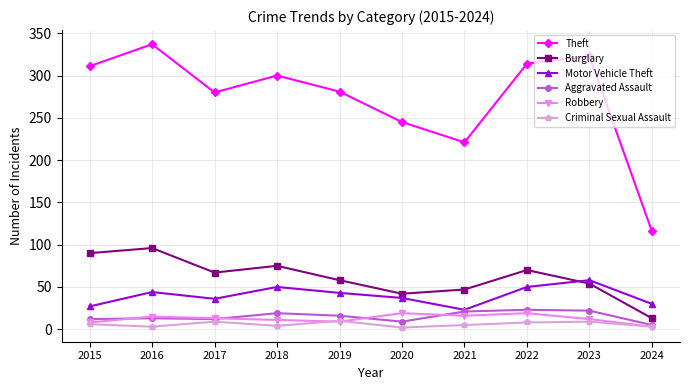

Which series has the largest total across all categories?

Theft